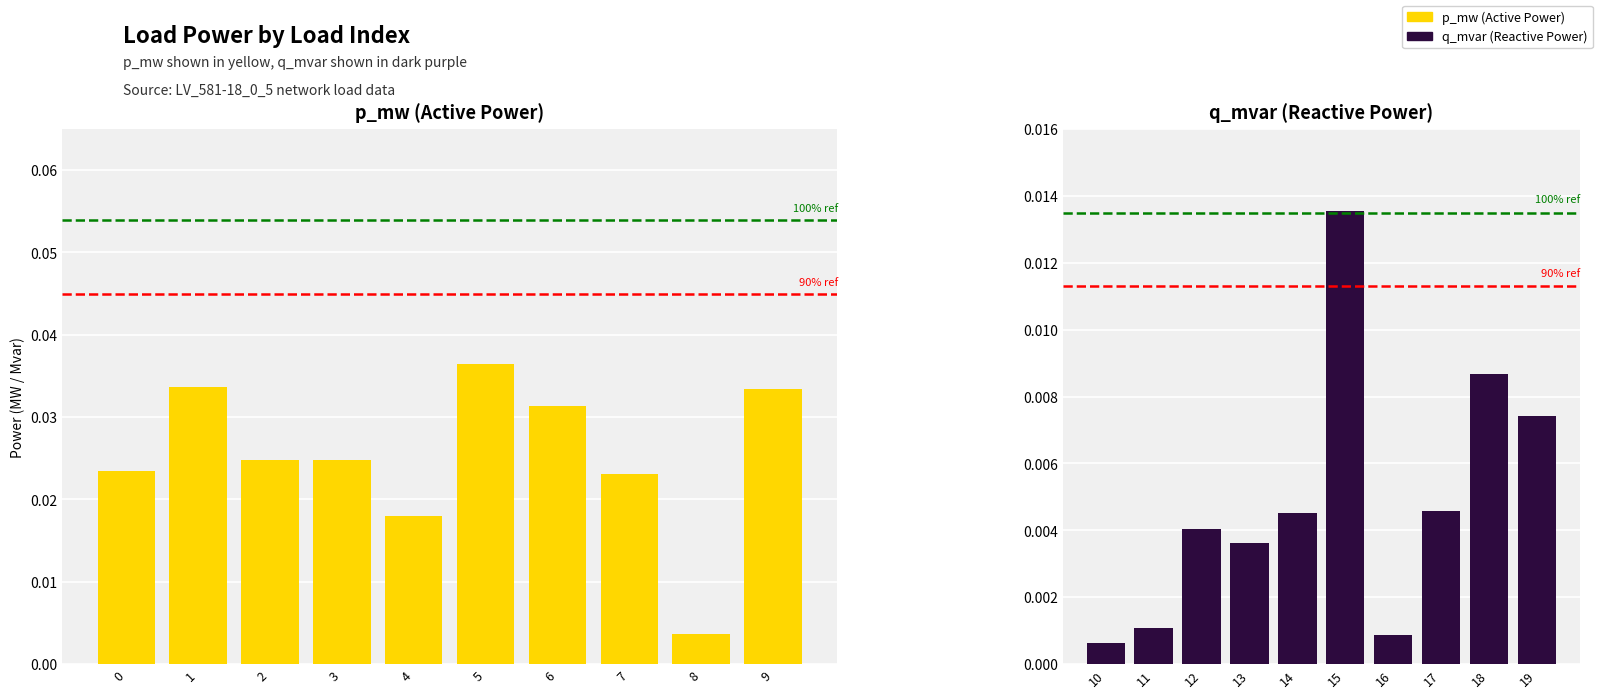

Rank the series by their maximum value, from highest to lowest.

p_mw (Active Power), q_mvar (Reactive Power)